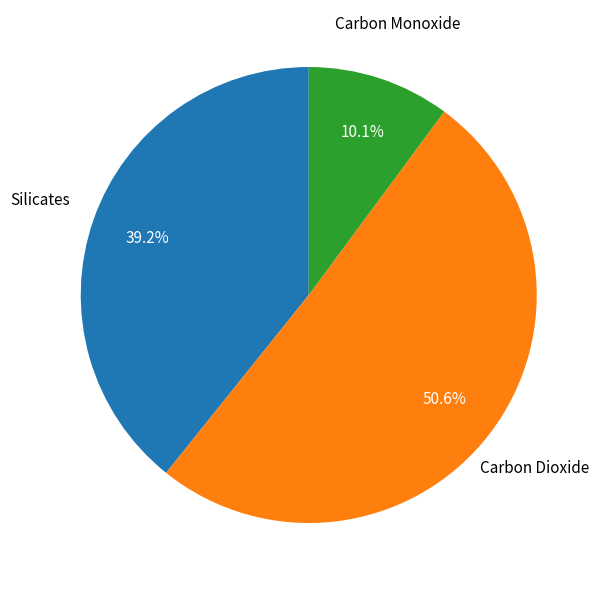

Is there any slice that represents more than half of the pie?

Yes